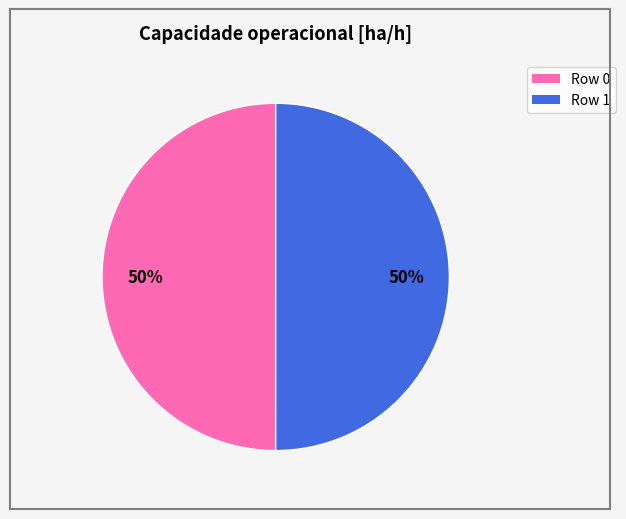

Combined, do Row 0 and Row 1 account for over 50%?

Yes